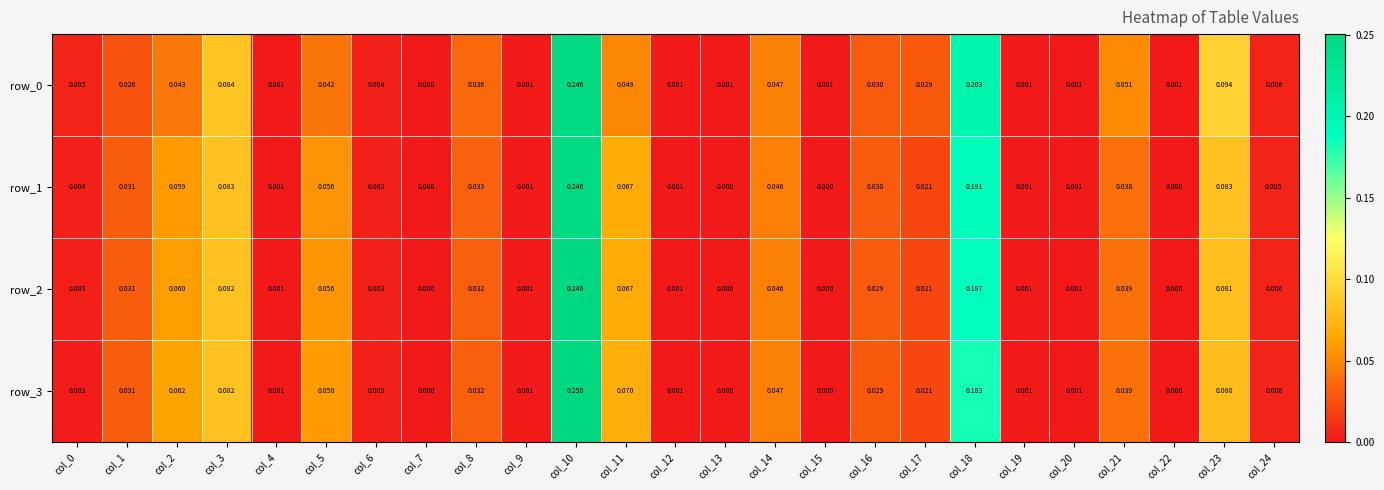

Is the value of row_3 at col_8 greater than the value of row_1 at col_22?

Yes